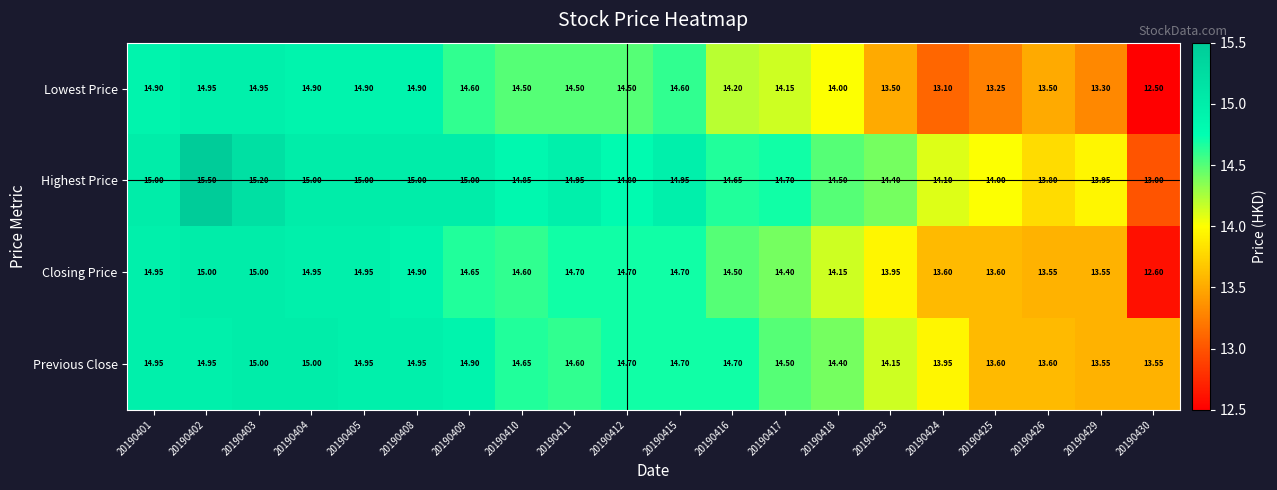

Which series has the widest spread of values?

Highest Price